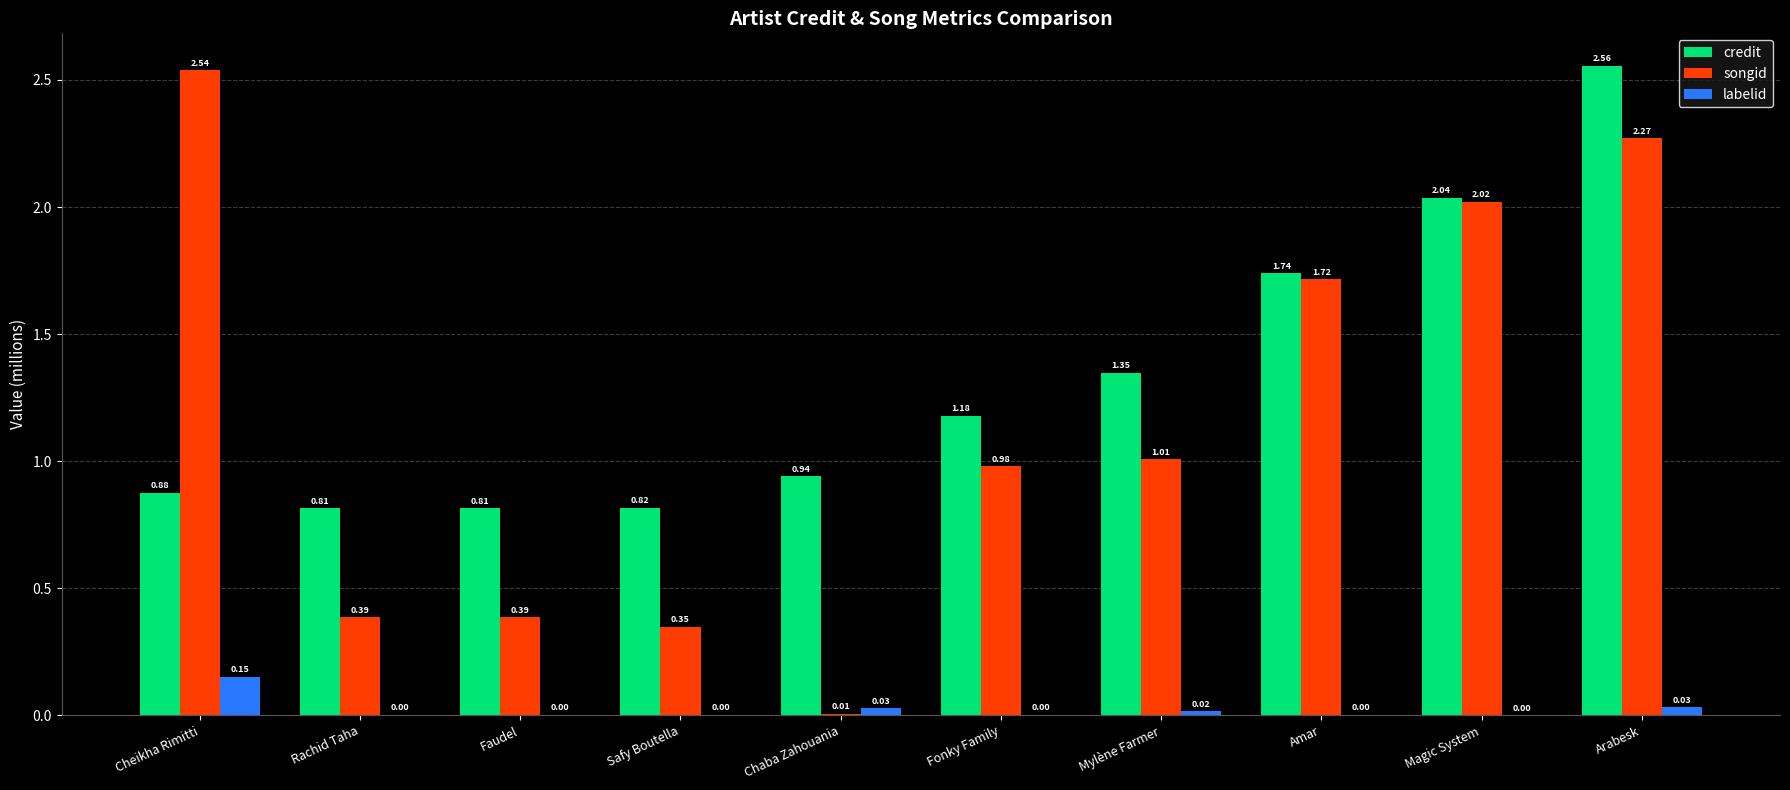

What is the total value across all series at Fonky Family?

2.2